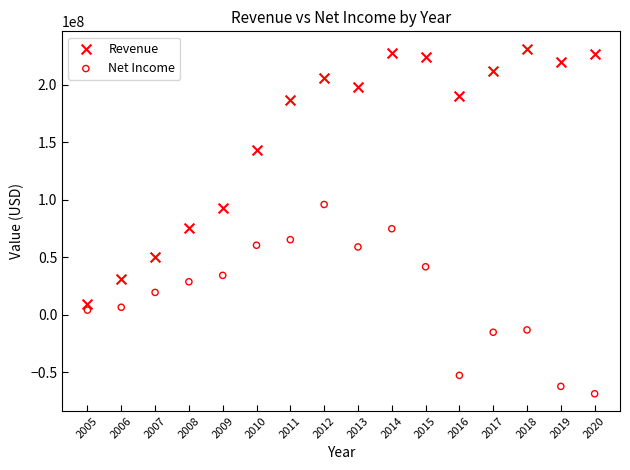

Across all data points, what is the range of Y values (max minus min)?

299902000